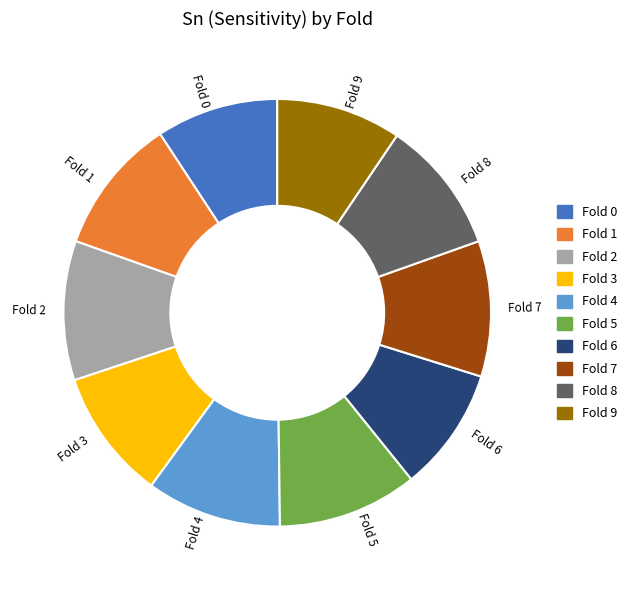

Is the sum of Fold 5 and Fold 7 greater than half?

No